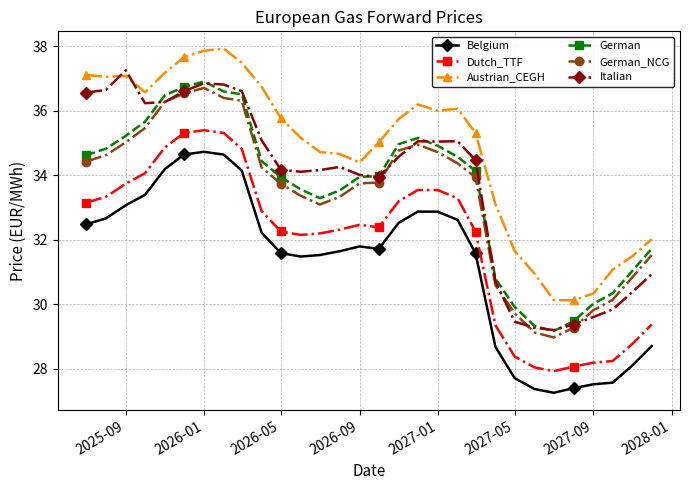

What is the value of the Belgium point at the 30th from the left?

28.7